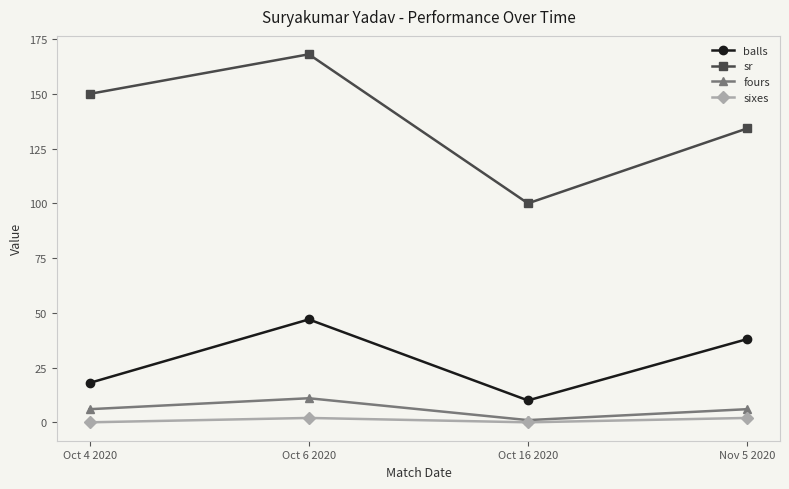

True or false: balls has a value of 31.4 at Oct 6 2020.

False